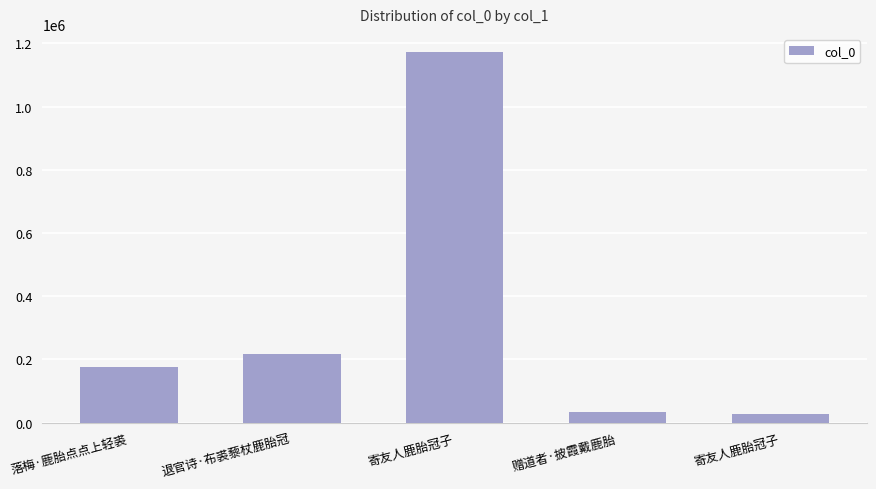

The value at 赠道者·披霞戴鹿胎 is 45261. True or false?

False